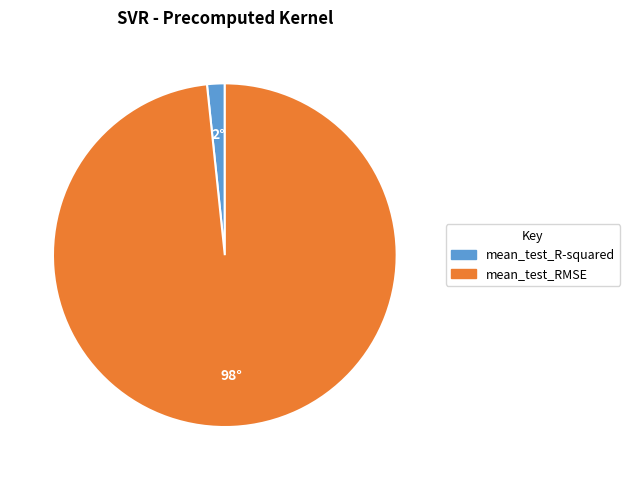

Combined, do mean_test_RMSE and mean_test_R-squared account for over 50%?

Yes